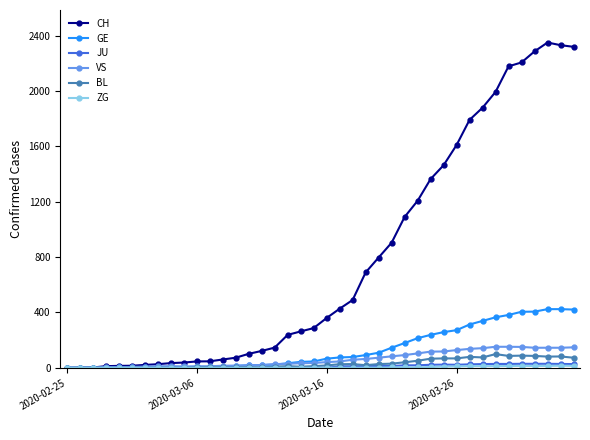

What is the maximum value shown in the chart?

2351